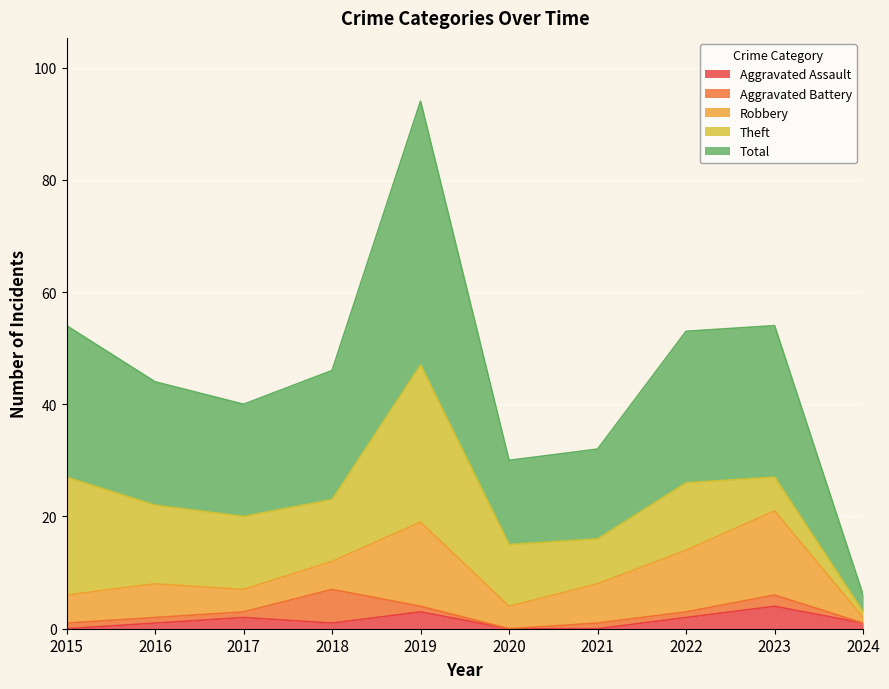

True or false: Theft and Aggravated Assault cross at least once.

False